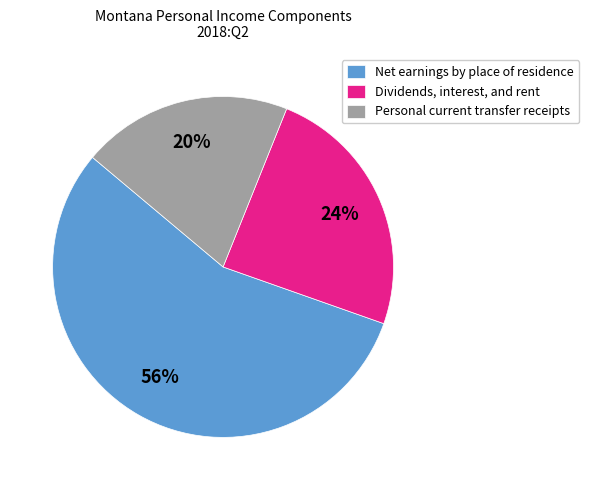

What is the largest slice in the pie chart?

Net earnings by place of residence